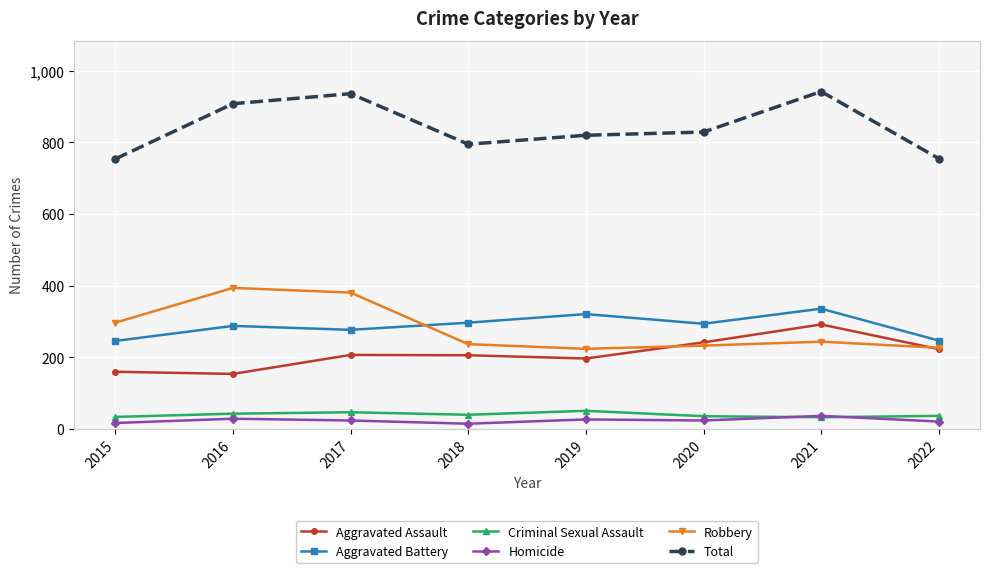

Count the number of categories in the chart.

8